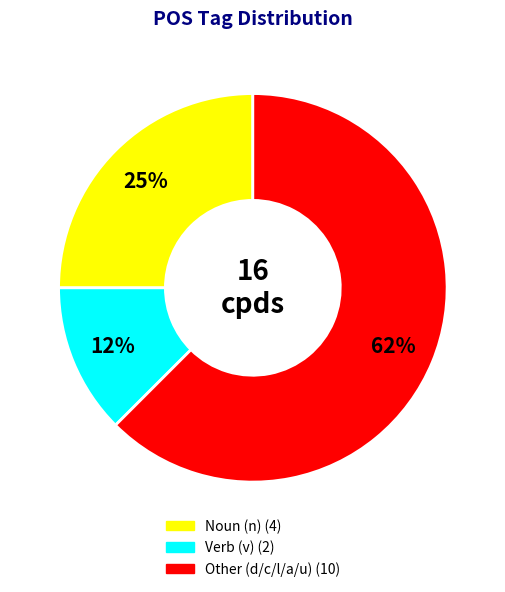

Is there a majority slice in this chart?

Yes